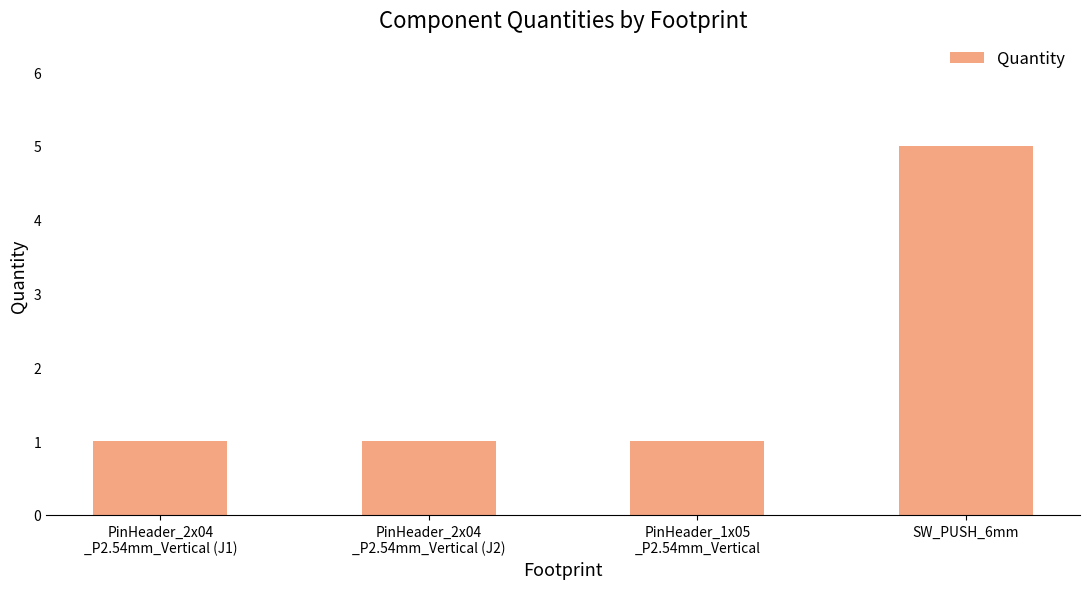

What is the value of the 4th bar from the left?

5